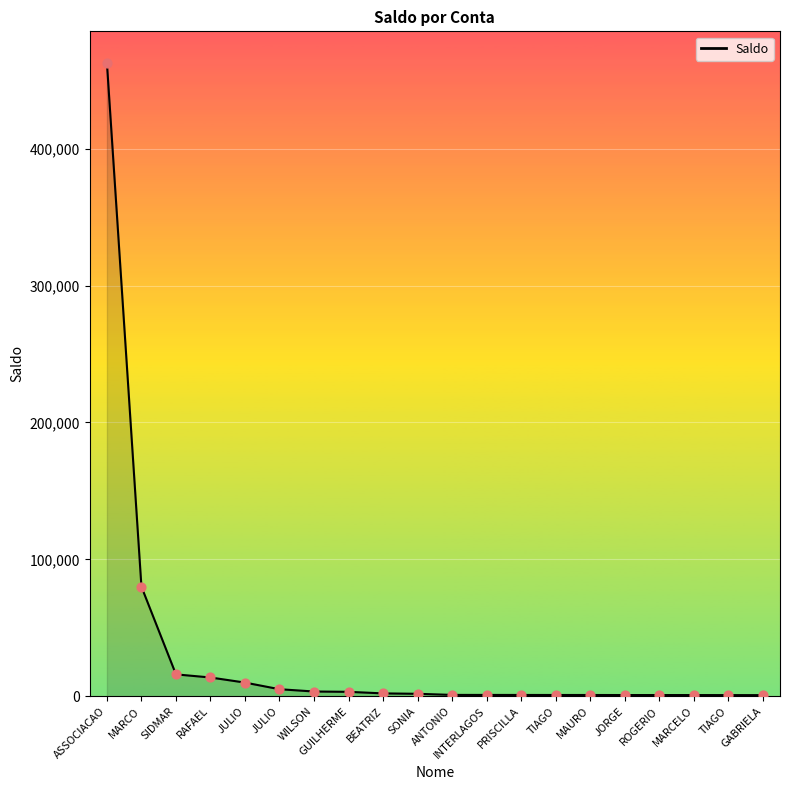

Between MARCELO and JULIO, which is larger?

JULIO